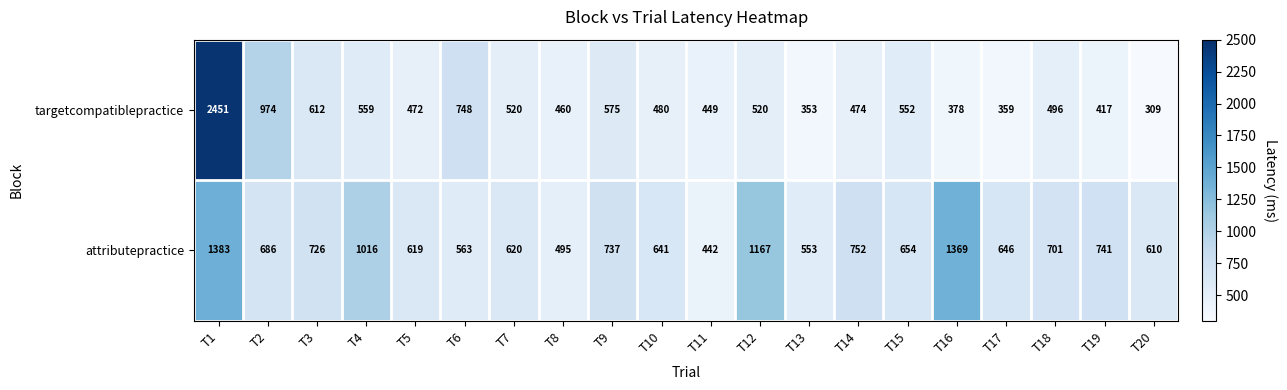

Which series has the largest range (max minus min)?

targetcompatiblepractice